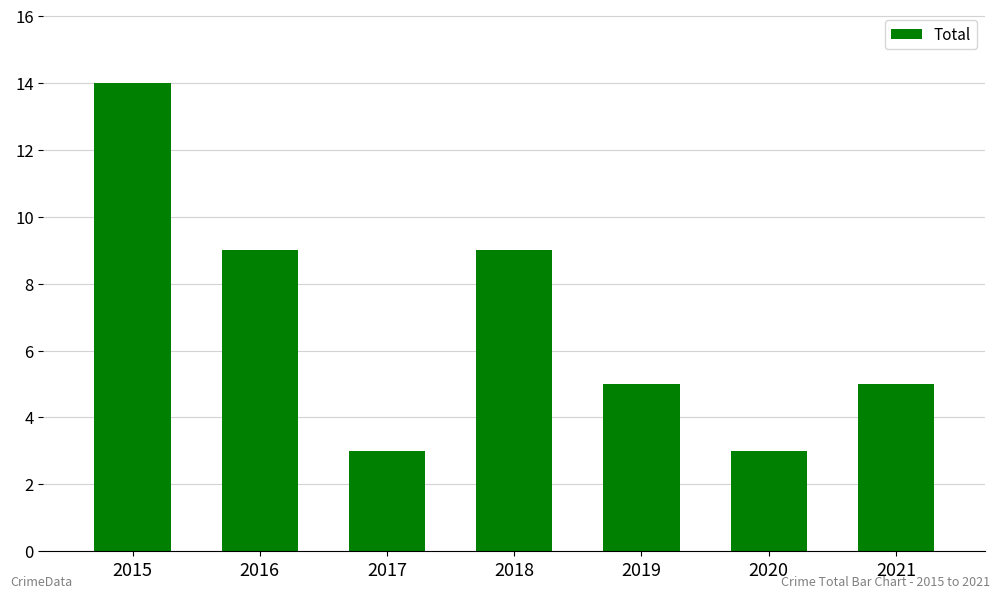

True or false: the data shows 5 at 2020.

False